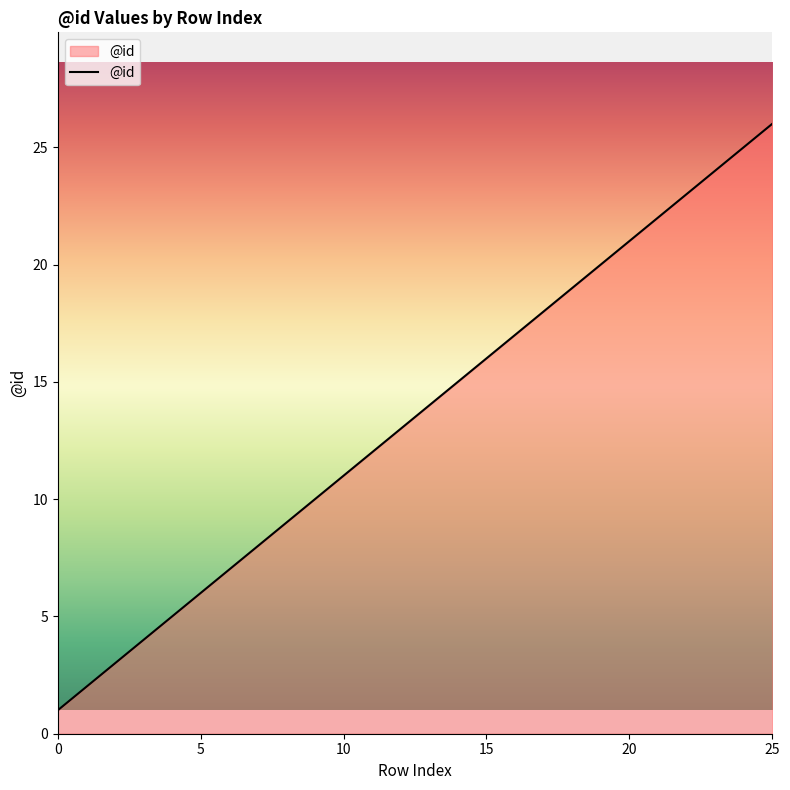

True or false: there are more than 1 points higher than both neighbors.

False